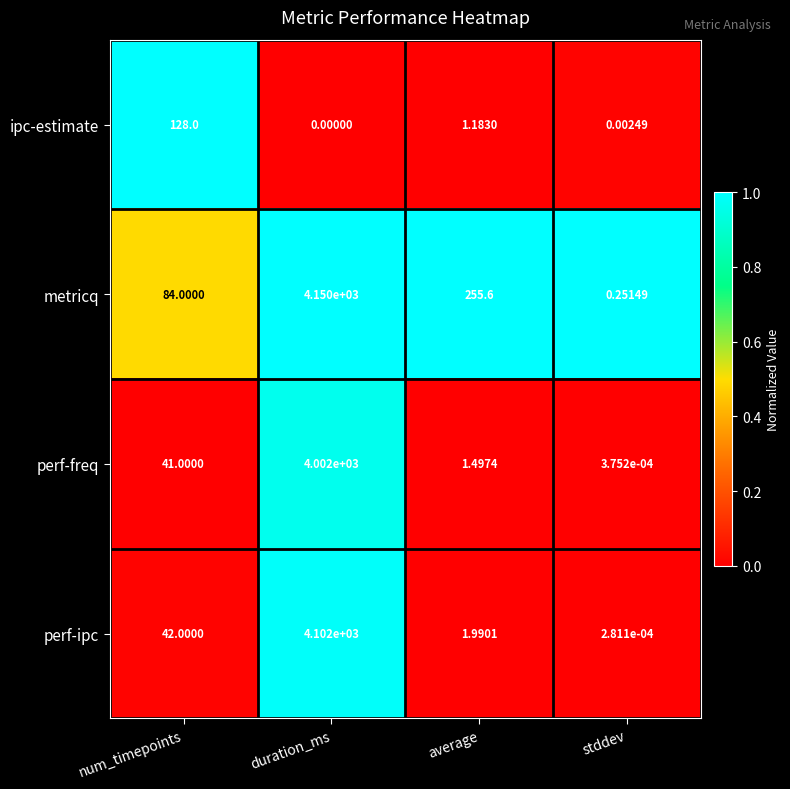

At stddev, list the series in order from smallest to largest.

perf-ipc, perf-freq, ipc-estimate, metricq